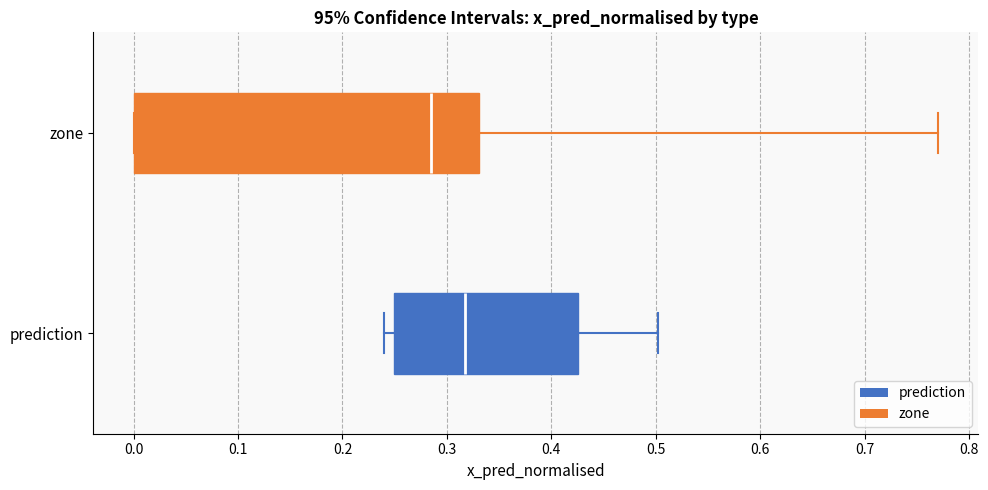

Reading bottom to top, read every box against the x-axis: the position of its median line, the range the box covers, and the ends of its whiskers. The values are not printed on the chart, so give them approximately, as read against the axis.

prediction: median 0.32, box 0.25 to 0.43, whiskers 0.24 to 0.50
zone: median 0.29, box 0.00 to 0.33, whiskers 0.00 to 0.77